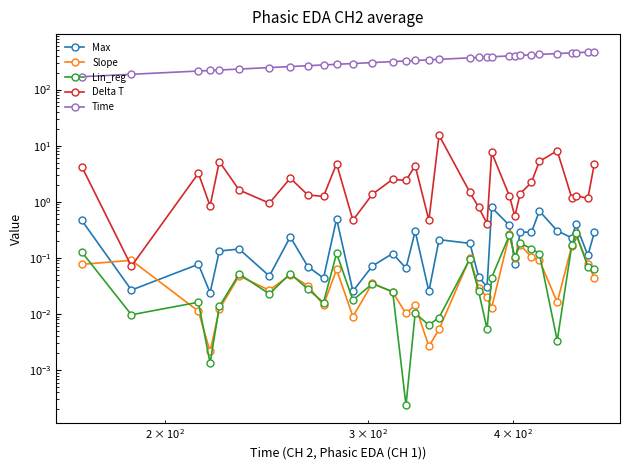

The value of Slope at 26 is 0.2. True or false?

False